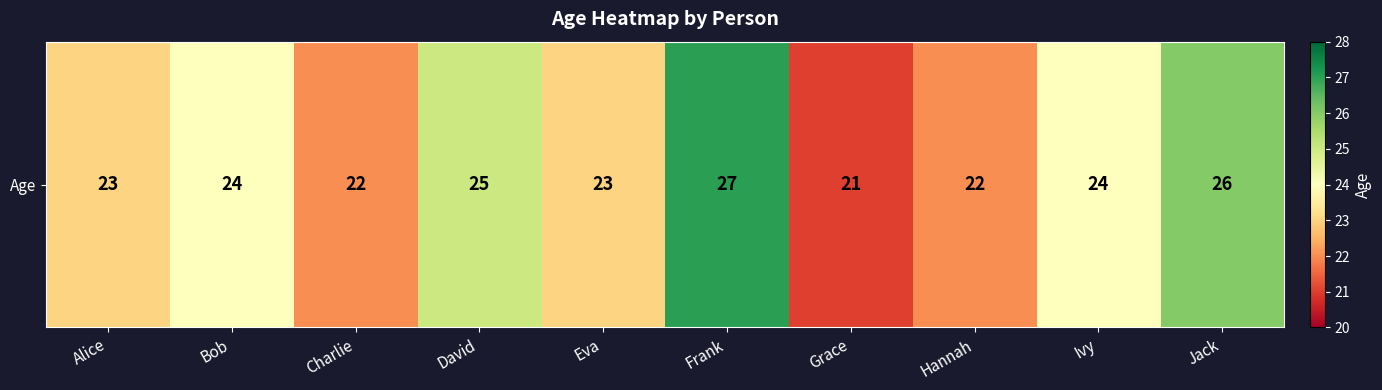

Reading left to right, list all the values displayed in this chart.

23	24	22	25	23	27	21	22	24	26